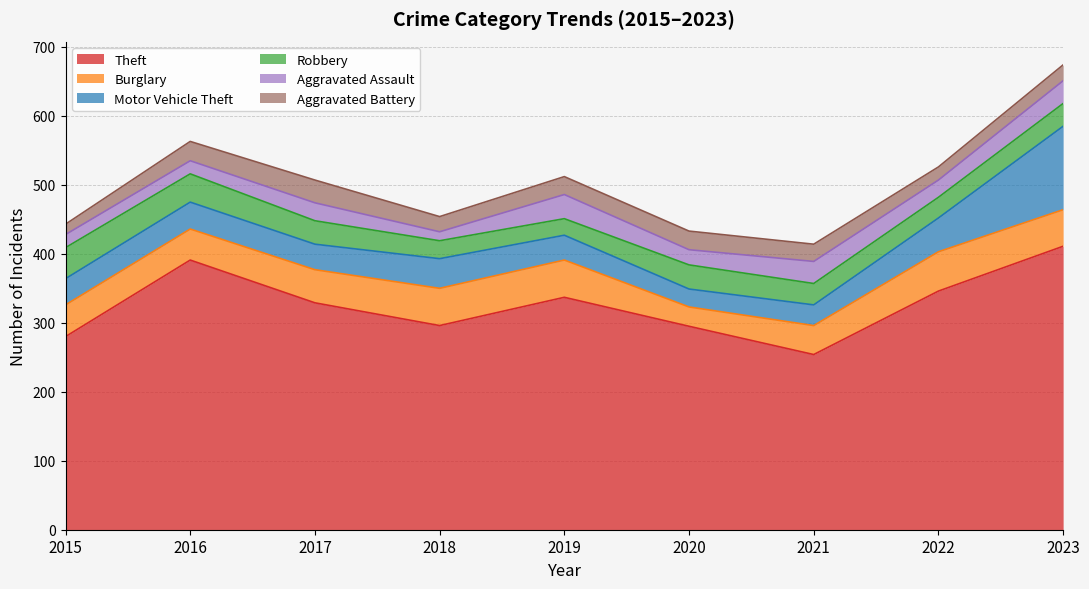

Which series ends up on top after the final intersection of Aggravated Assault and Motor Vehicle Theft?

Motor Vehicle Theft